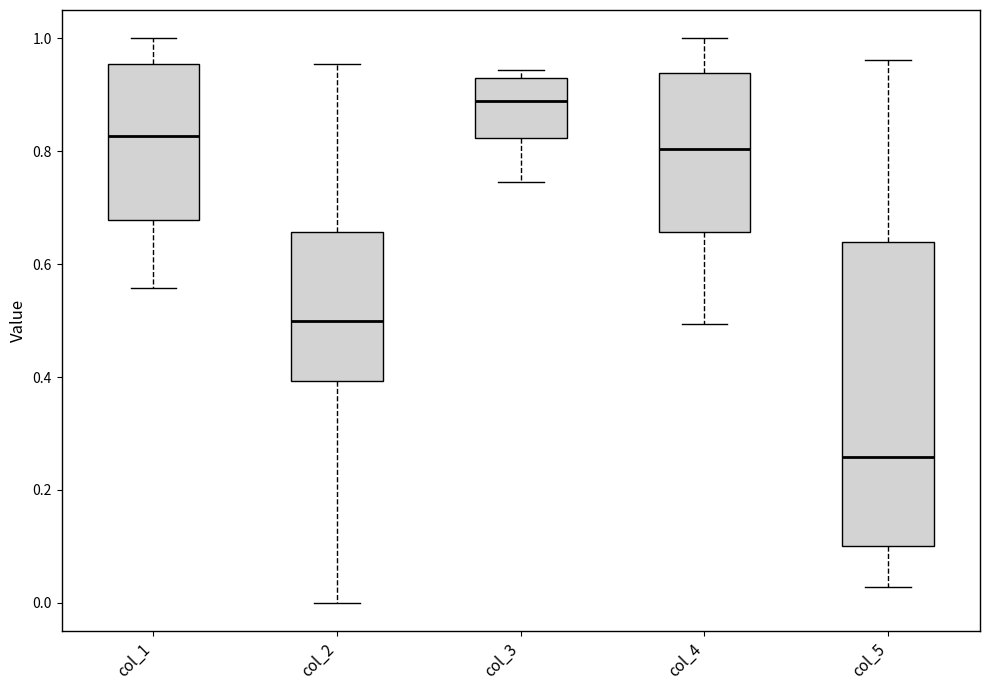

Which box has the highest median line?

col_3